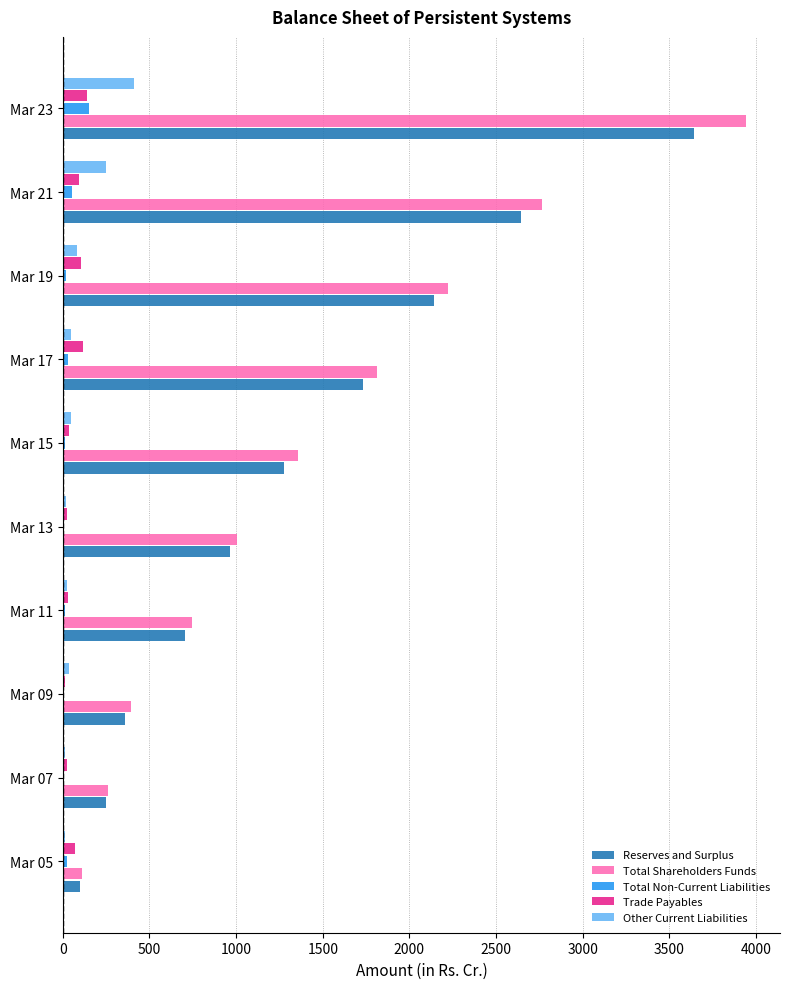

What is the sum of all Total Shareholders Funds values?

14611.4